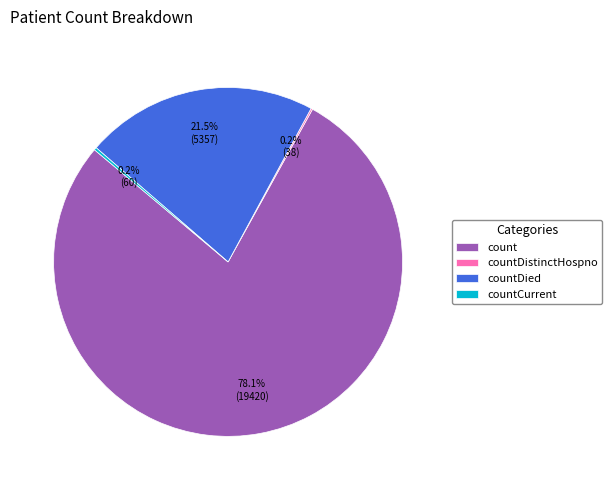

Between countDied and count, which is larger?

count